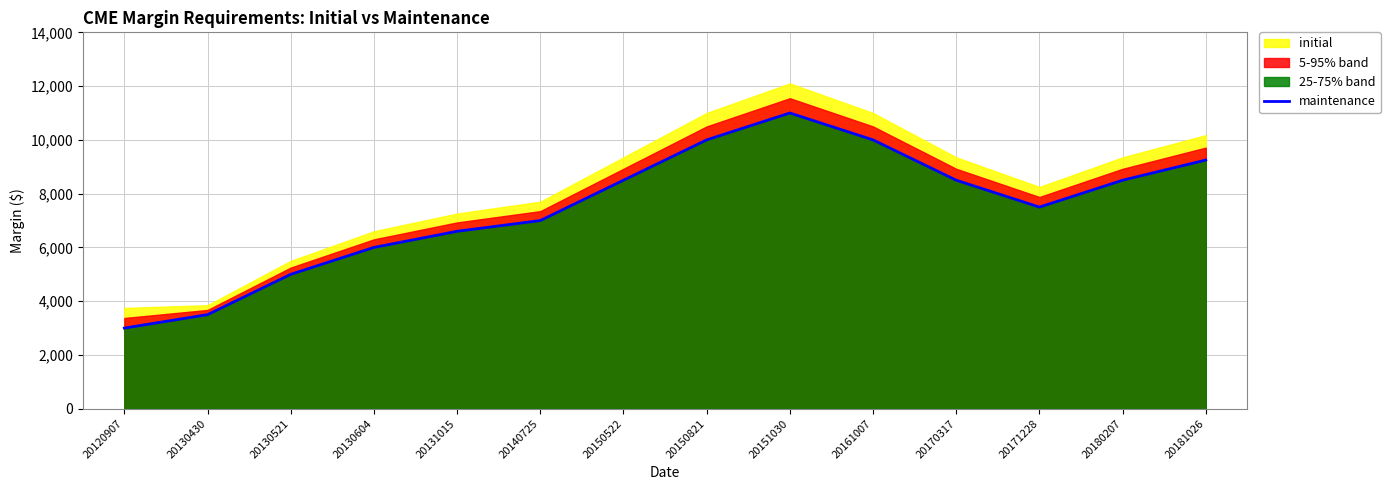

How many interior local peaks (higher than both neighbors) does the data have?

1